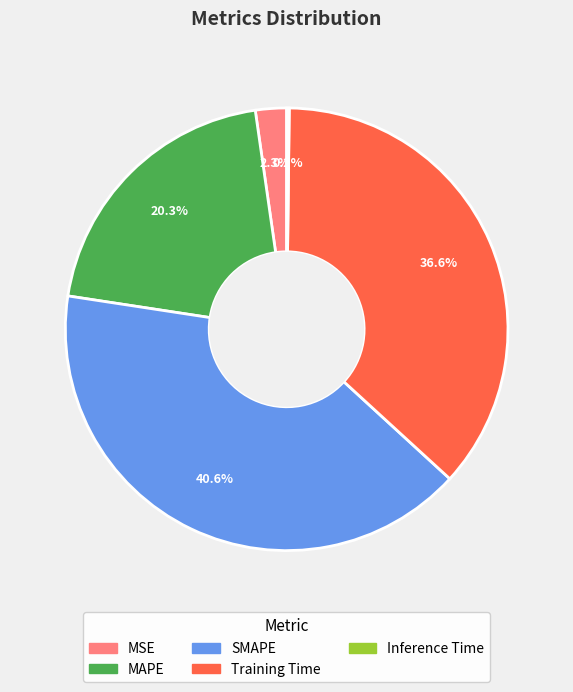

Which slice is the largest?

SMAPE